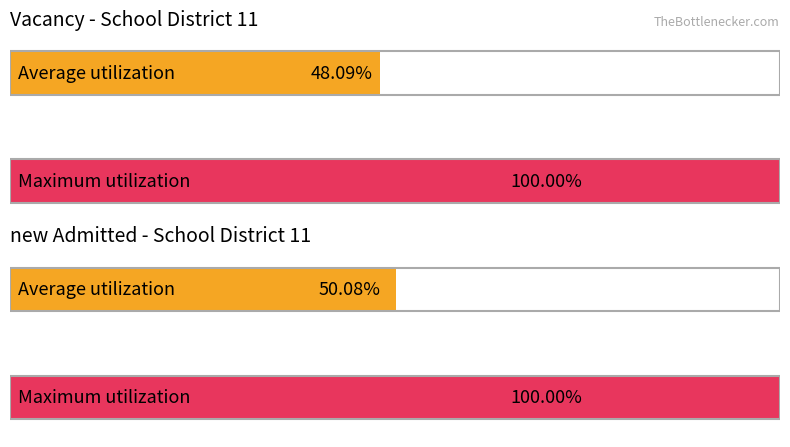

Is it true that new Admitted equals 68 at 天主教總堂區學校?

False